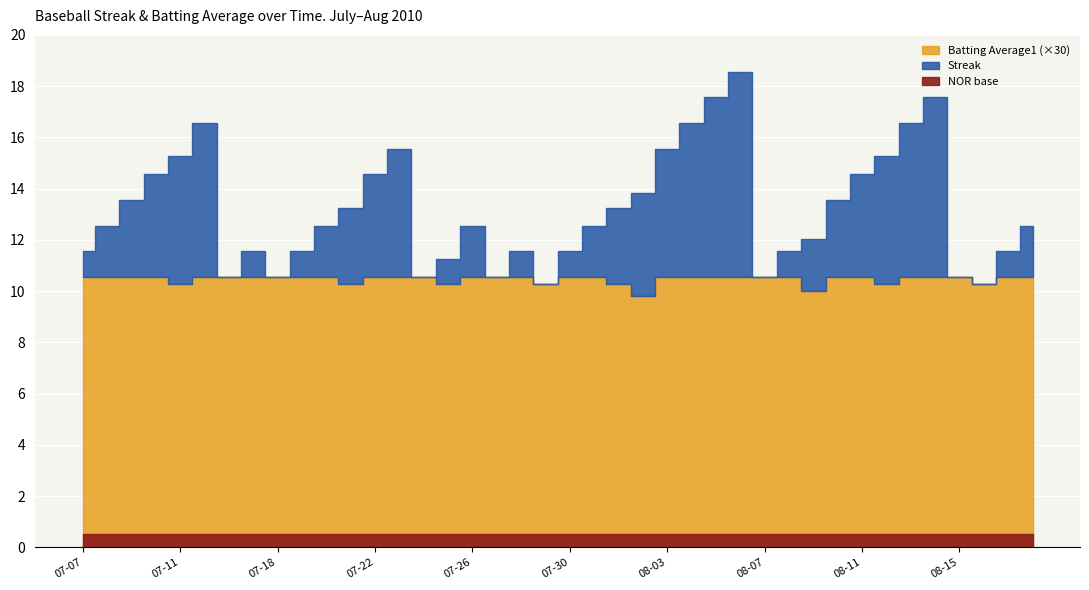

Between 2010-07-28 and 2010-07-30, which series saw the biggest shift?

Streak